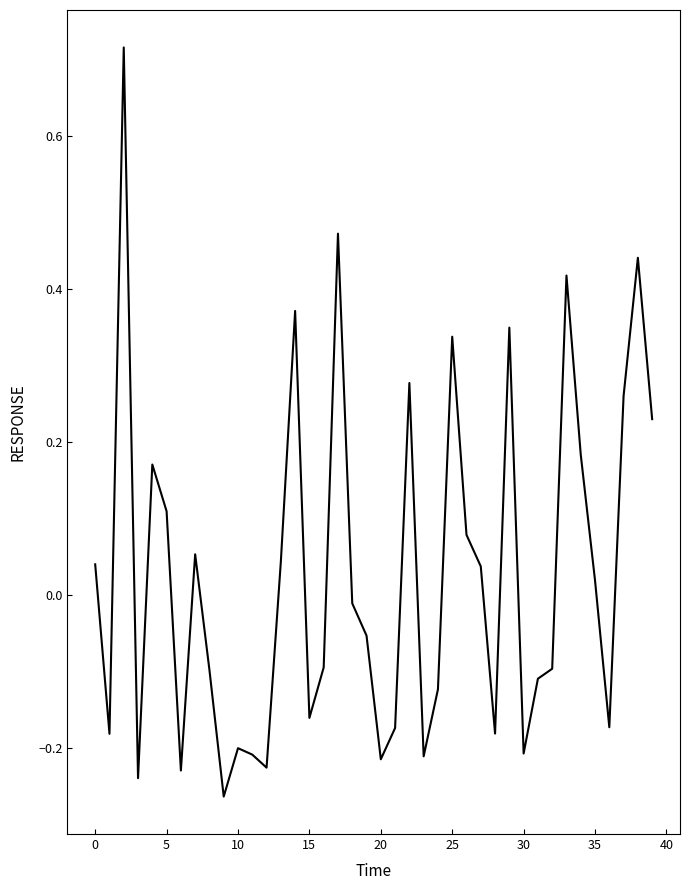

How many negative values are there?

21